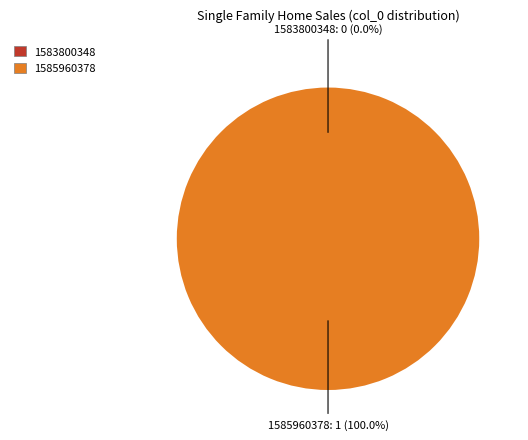

What percentage is the 1585960378 slice, to the nearest percent?

100%